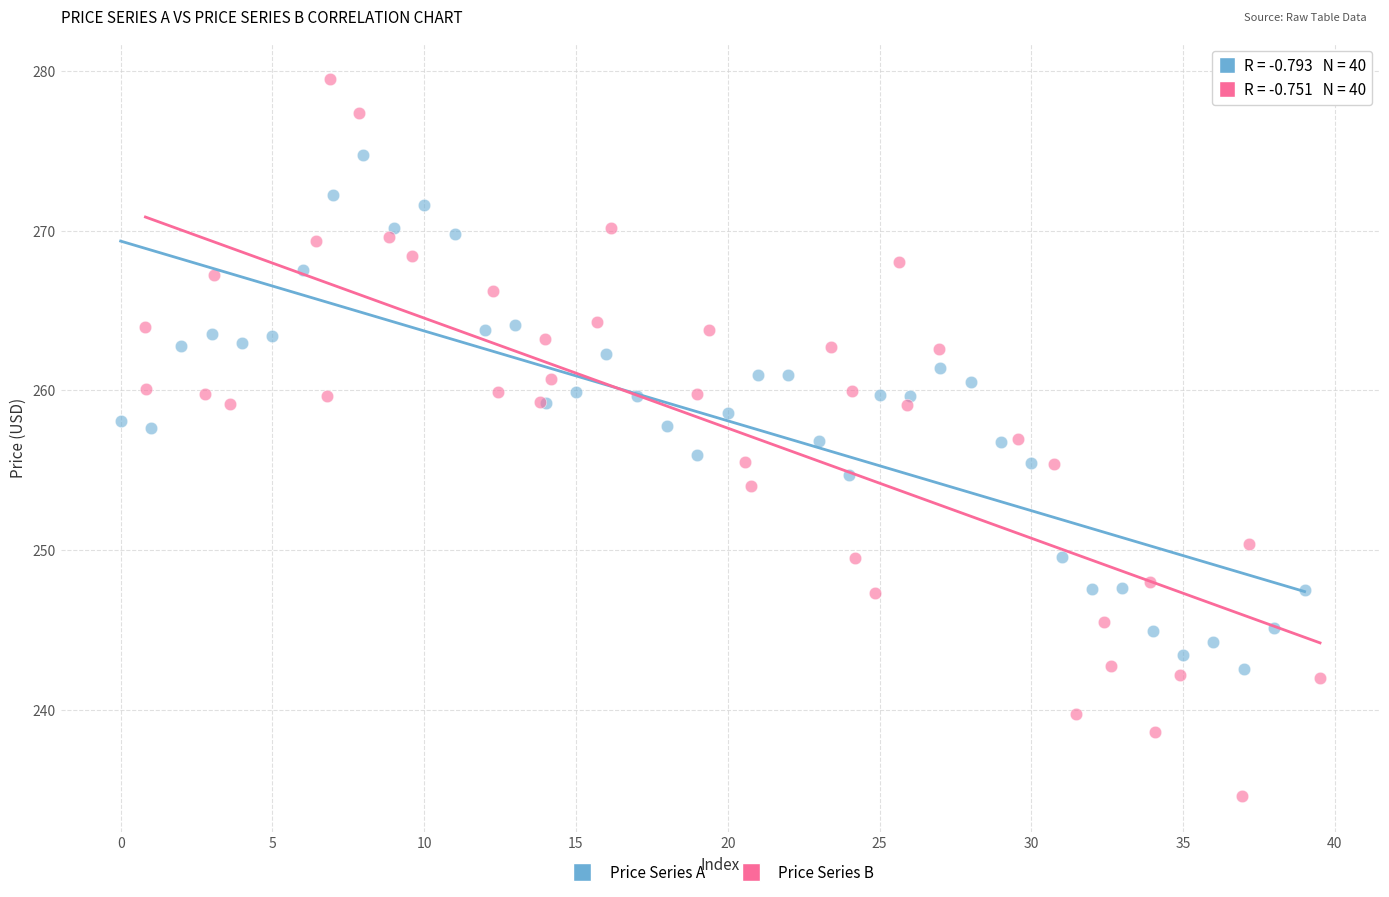

Which series contains the lowest Y value?

Price Series B